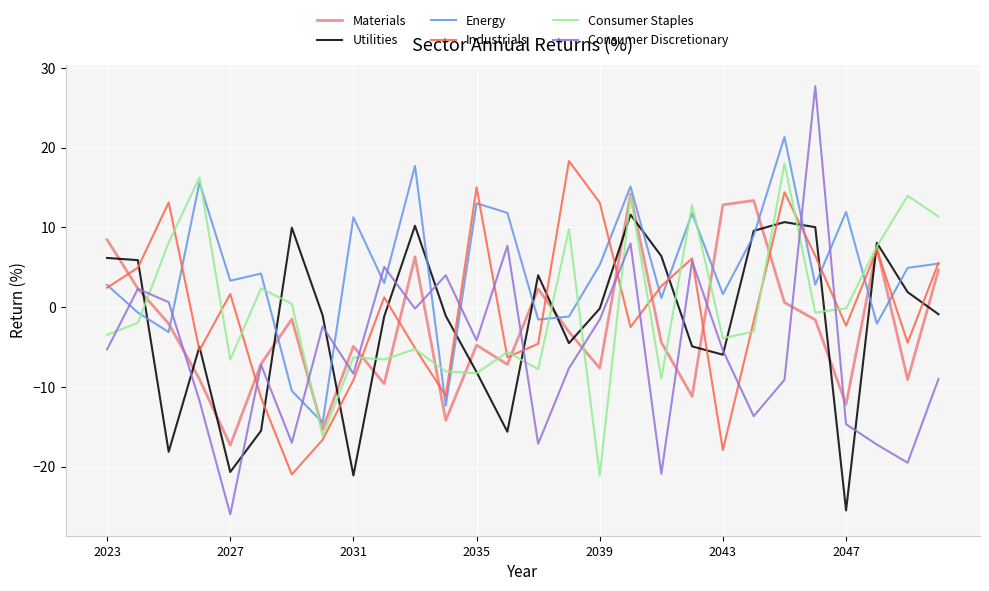

Which series has the largest total across all categories?

Energy